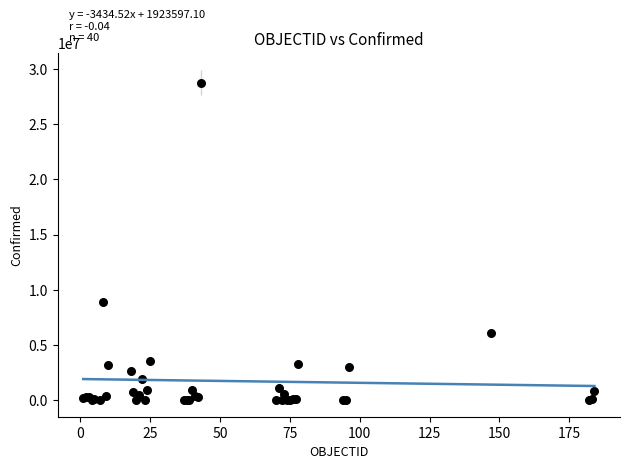

What Y value in the scatter plot is closest to 14378400?

8893568